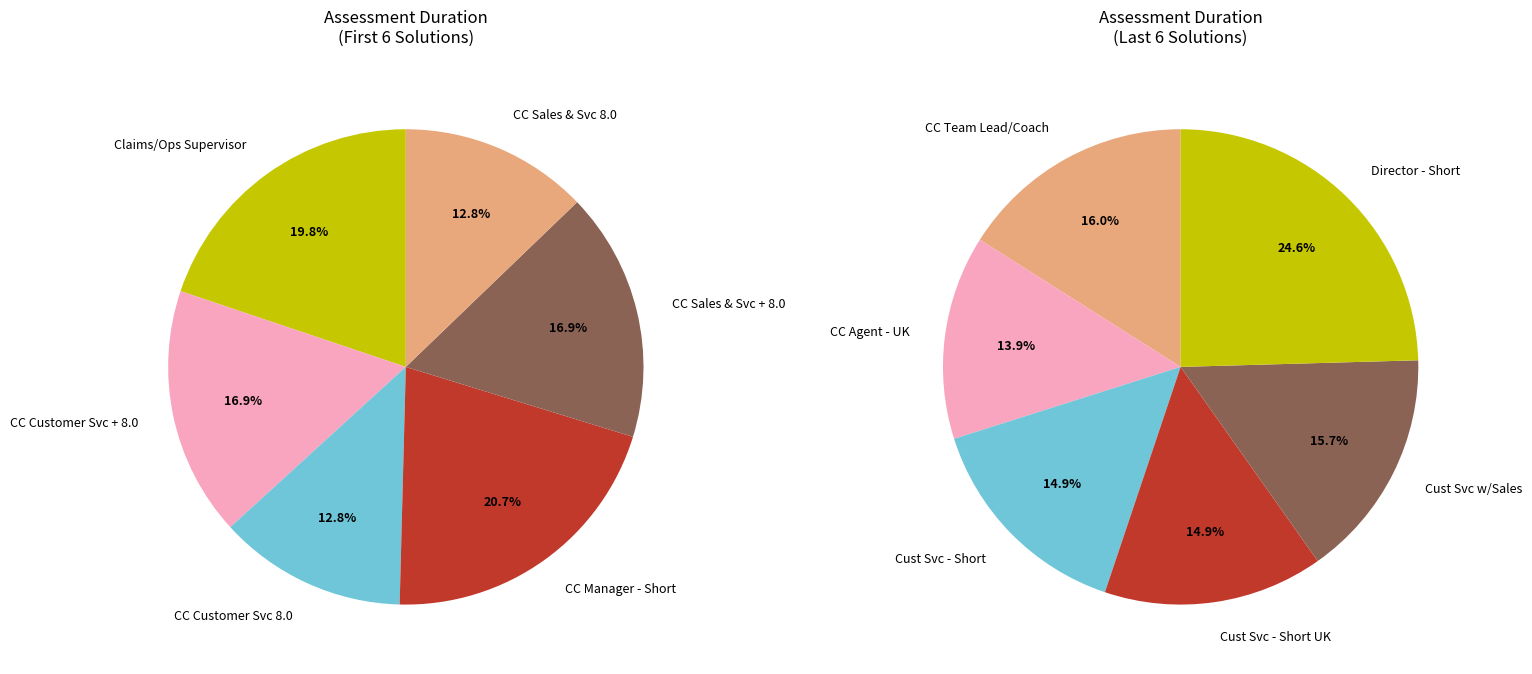

The Director - Short Form slice represents 24% of the pie. True or false?

False